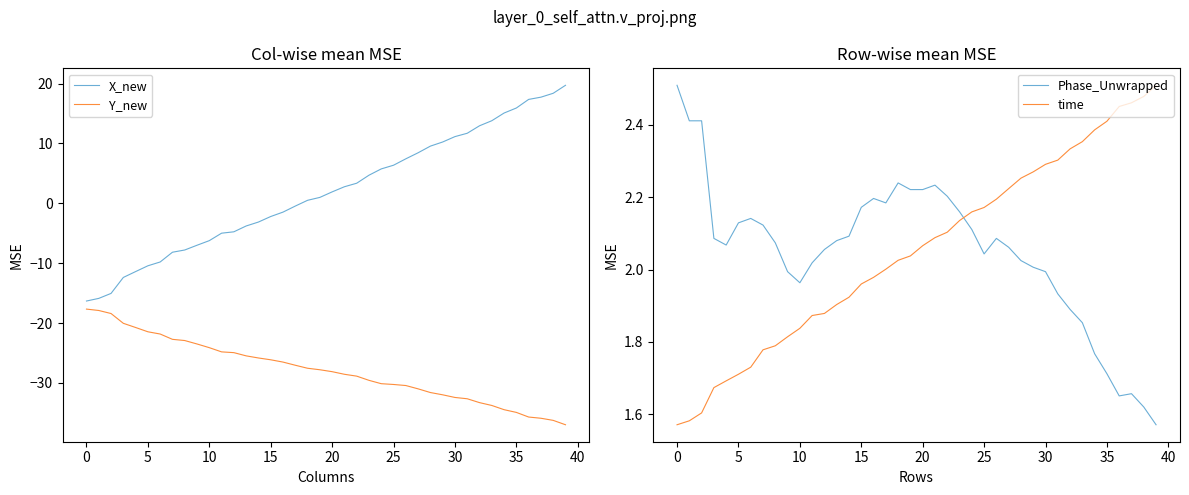

What is the average value of the X_new series?

1.9